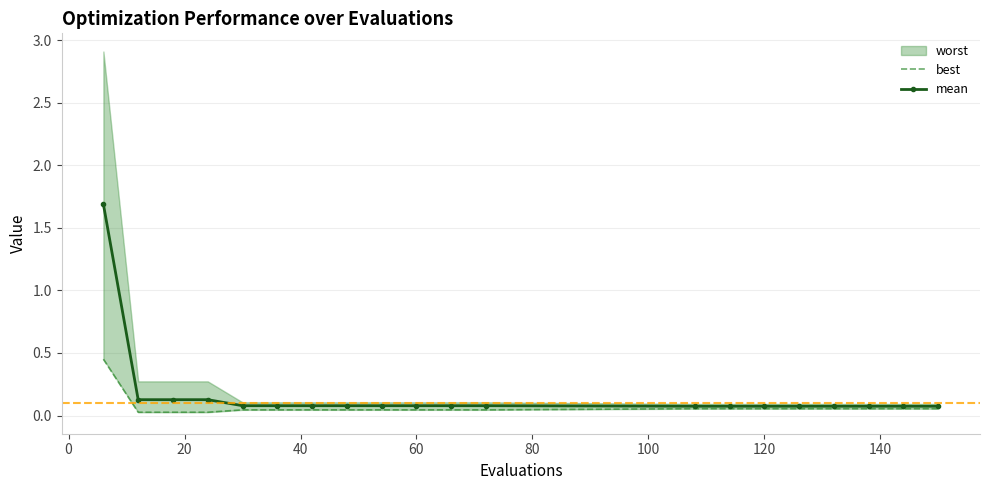

The value of mean at 60 is 0.1. True or false?

True